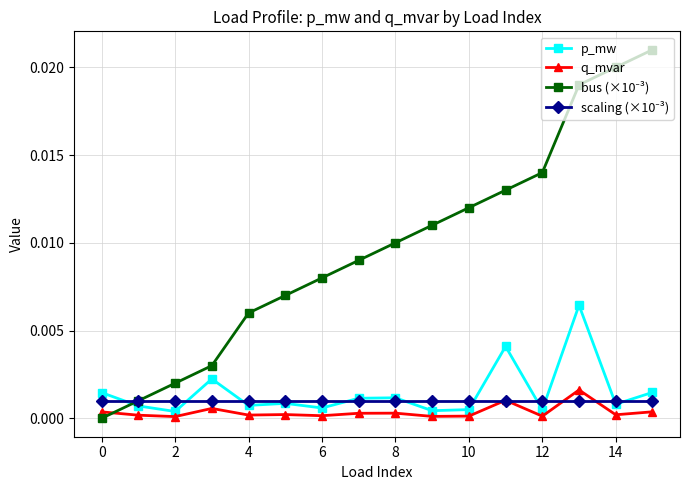

True or false: q_mvar has more than 1 points higher than both neighbors.

True